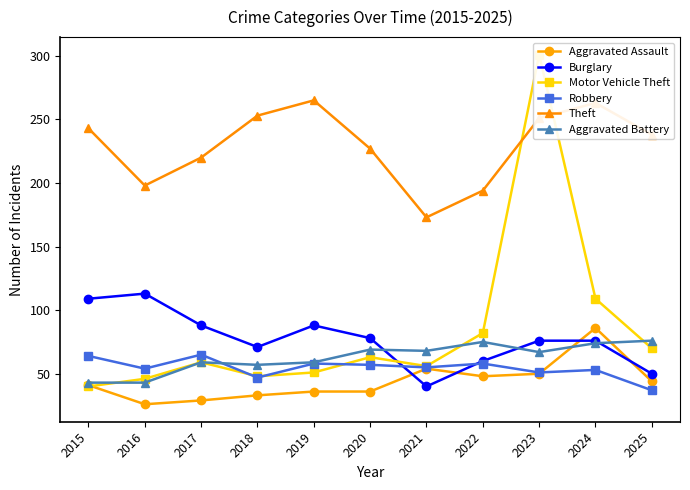

Reading right to left, transcribe all the data shown in this chart.

Aggravated Assault: 2025=44	2024=86	2023=50	2022=48	2021=54	2020=36	2019=36	2018=33	2017=29	2016=26	2015=41
Burglary: 2025=50	2024=76	2023=76	2022=60	2021=40	2020=78	2019=88	2018=71	2017=88	2016=113	2015=109
Motor Vehicle Theft: 2025=70	2024=109	2023=301	2022=82	2021=56	2020=63	2019=51	2018=48	2017=59	2016=46	2015=40
Robbery: 2025=37	2024=53	2023=51	2022=58	2021=55	2020=57	2019=58	2018=47	2017=65	2016=54	2015=64
Theft: 2025=238	2024=263	2023=251	2022=194	2021=173	2020=227	2019=265	2018=253	2017=220	2016=198	2015=243
Aggravated Battery: 2025=76	2024=74	2023=67	2022=75	2021=68	2020=69	2019=59	2018=57	2017=59	2016=43	2015=43